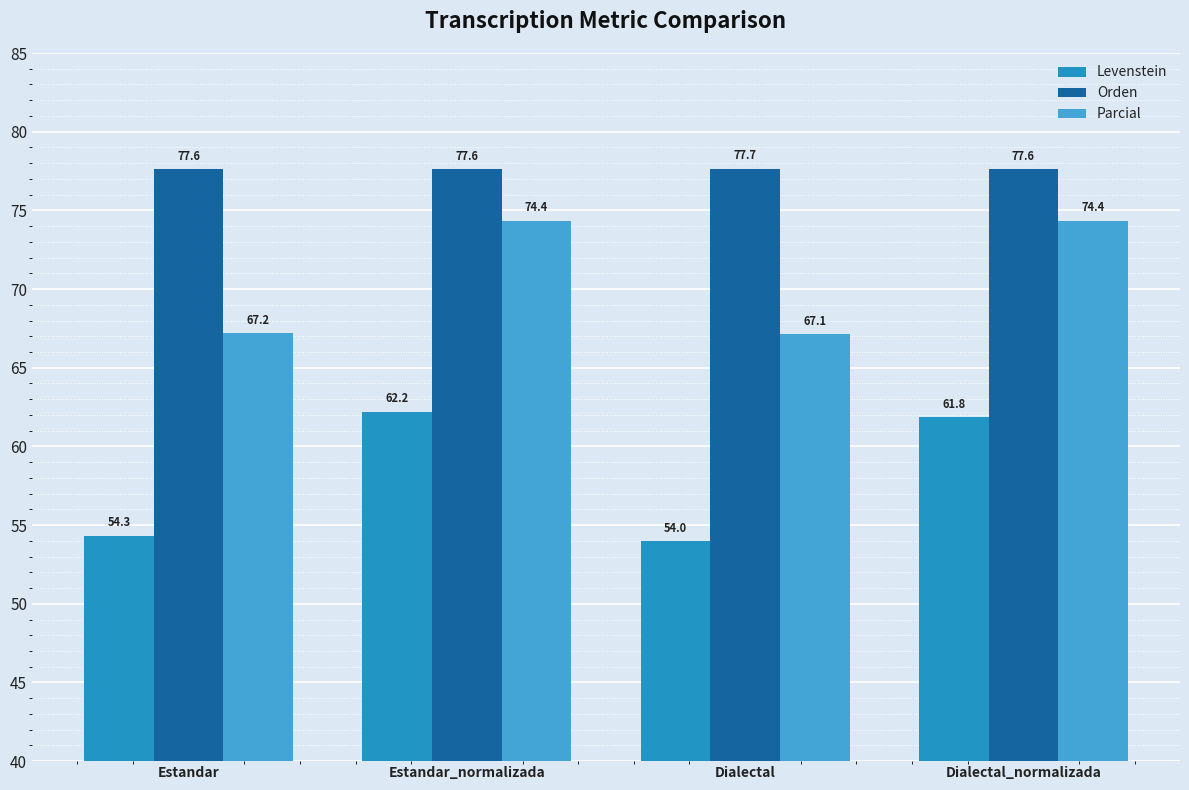

Reading right to left, extract all data points from this chart.

Levenstein: Dialectal_normalizada=61.8	Dialectal=54.0	Estandar_normalizada=62.2	Estandar=54.3
Orden: Dialectal_normalizada=77.6	Dialectal=77.7	Estandar_normalizada=77.6	Estandar=77.6
Parcial: Dialectal_normalizada=74.4	Dialectal=67.1	Estandar_normalizada=74.4	Estandar=67.2